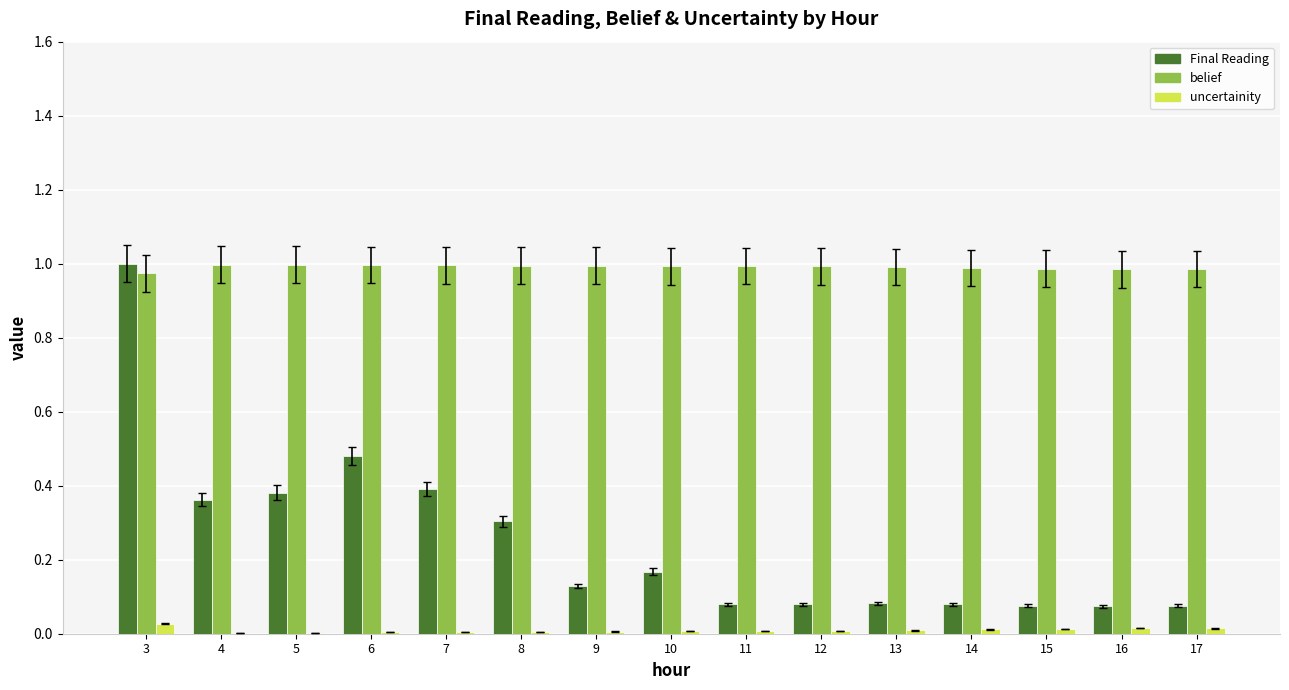

Count the number of categories in the chart.

15